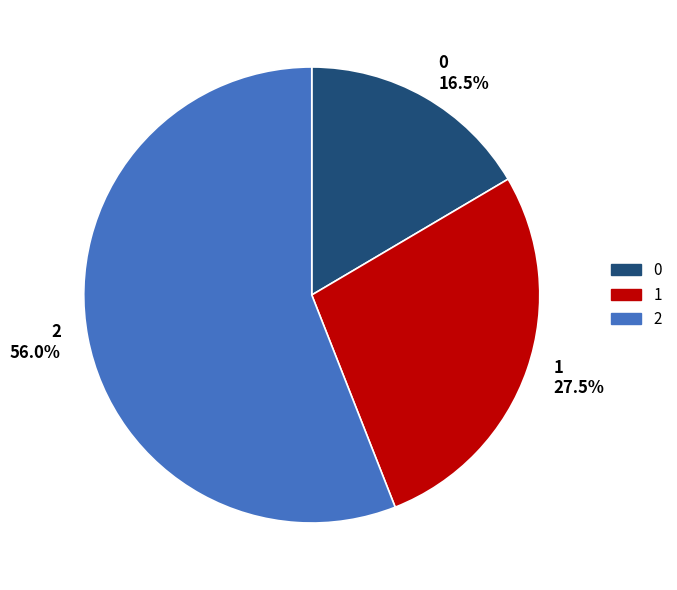

Is there a majority slice in this chart?

Yes